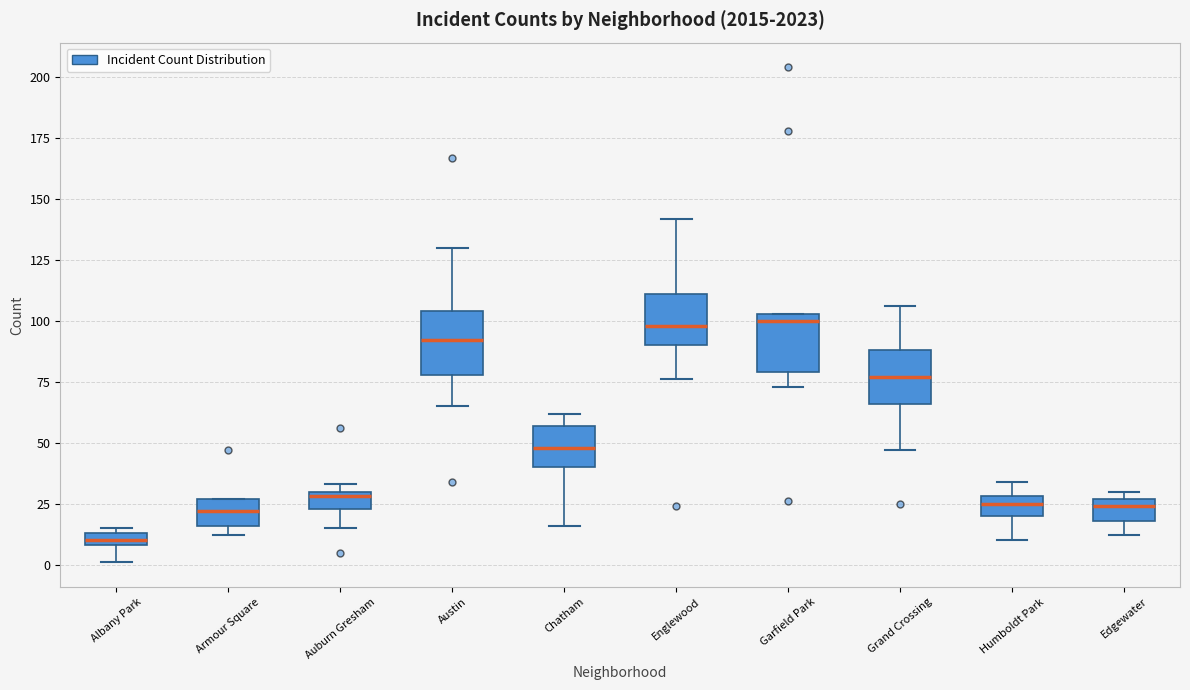

Where does the lower whisker of the box for Humboldt Park end on the y-axis? The values are not printed on the chart, so give them approximately, as read against the axis.

10